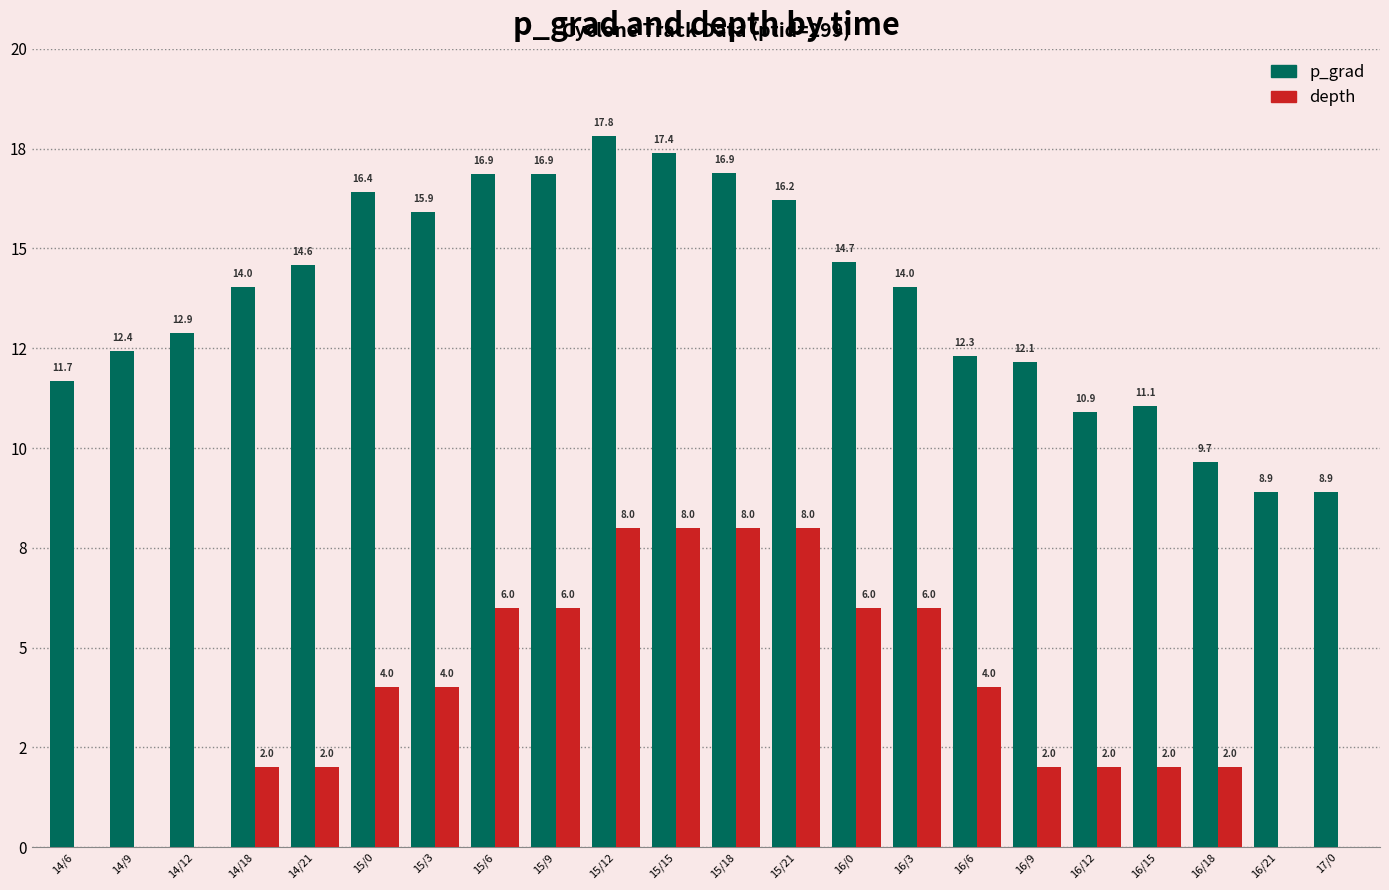

At how many categories does at least one series exceed 4?

22